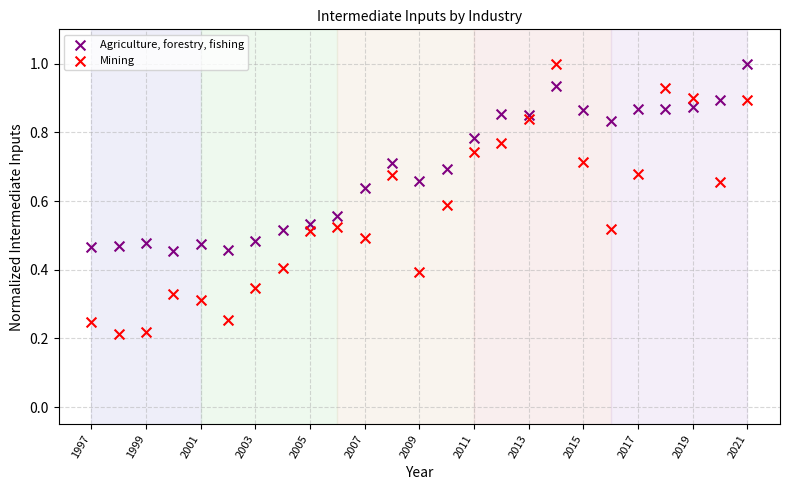

What is the X range (max minus min) for the scatter plot?

24.0